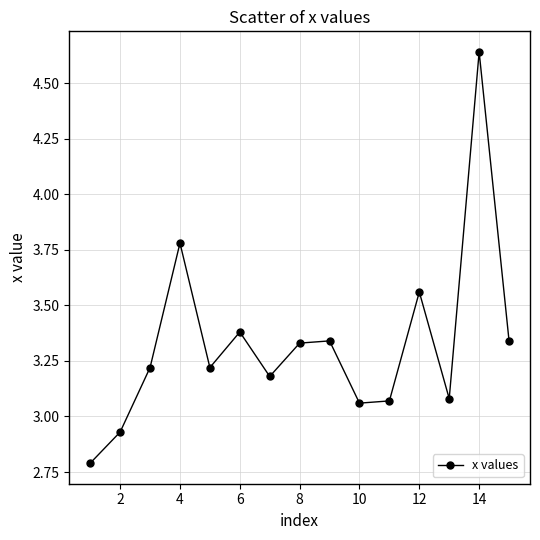

What is the sum of all values?

49.9